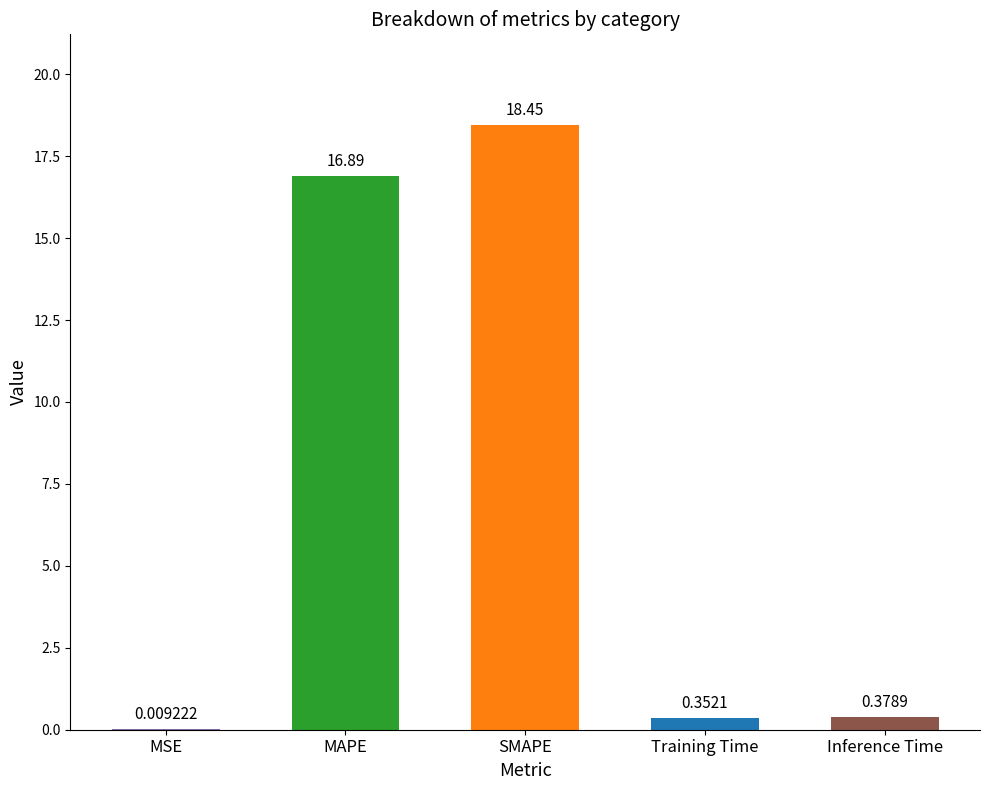

The value at SMAPE is 18.5. True or false?

True